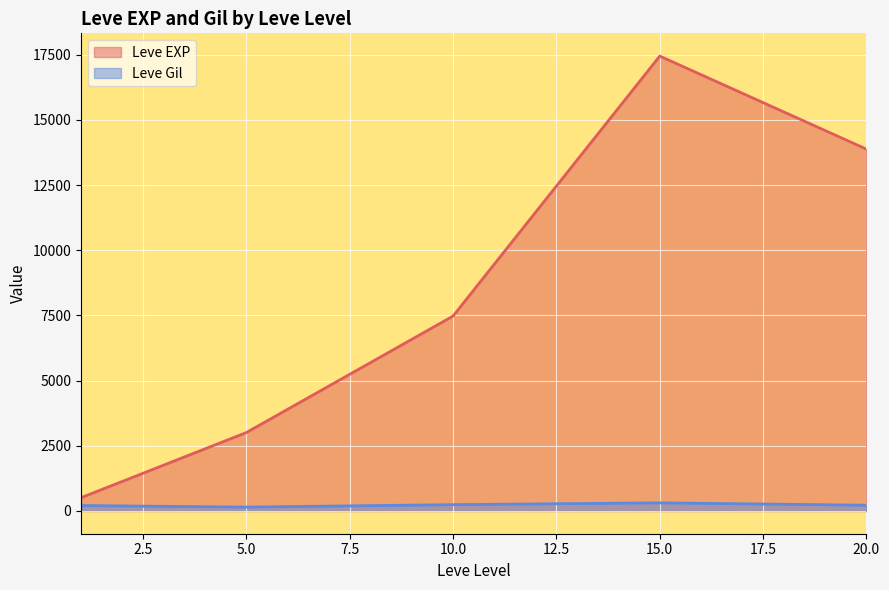

Rank the series by their average value, from highest to lowest.

Leve EXP, Leve Gil